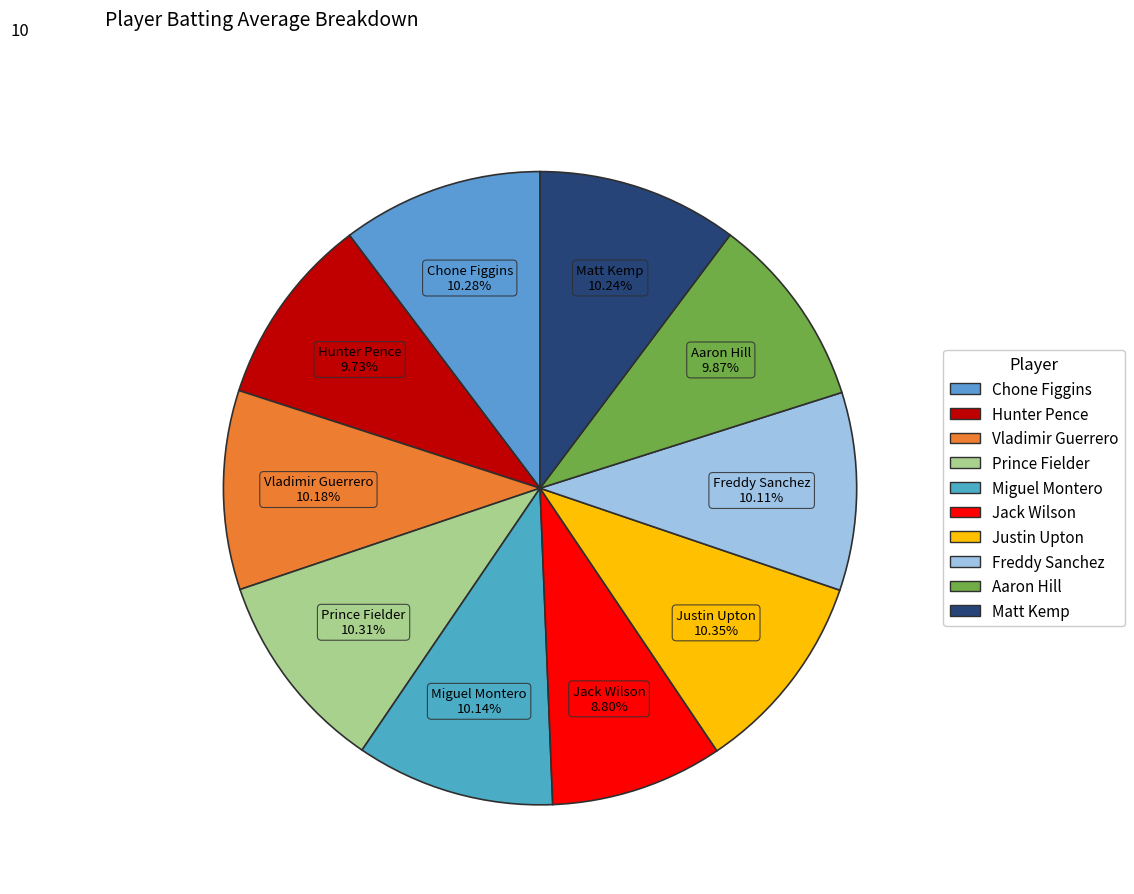

What is the smallest slice in the pie chart?

Jack Wilson